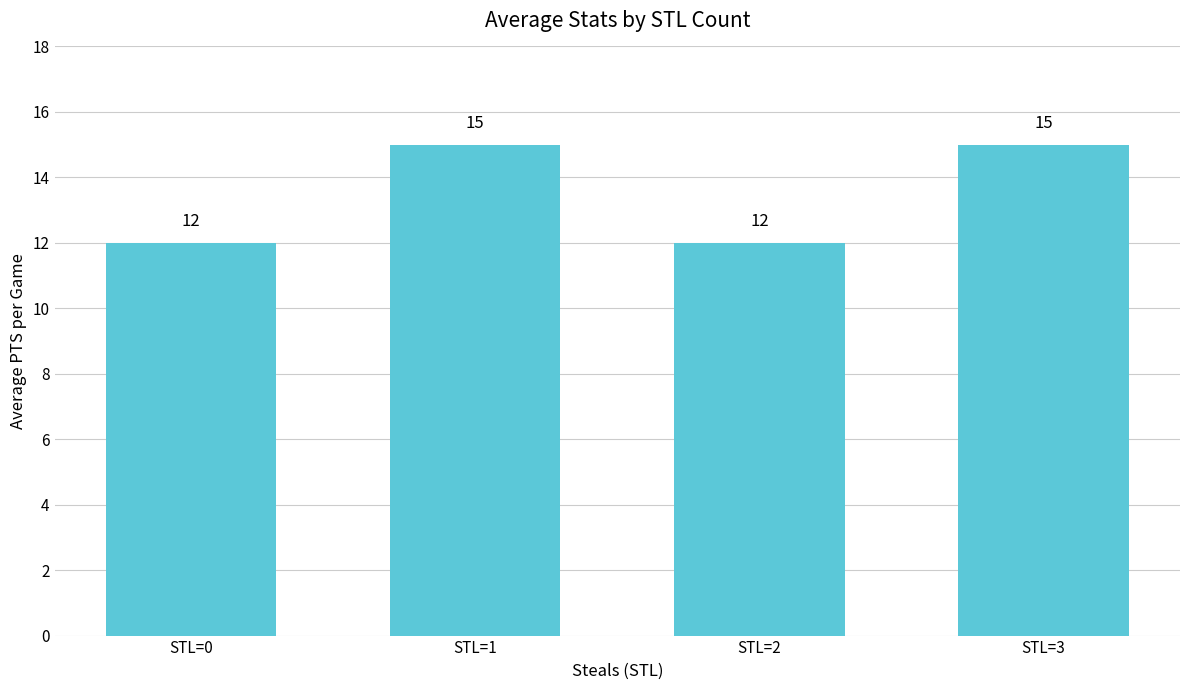

What is the difference between the maximum and minimum values?

3